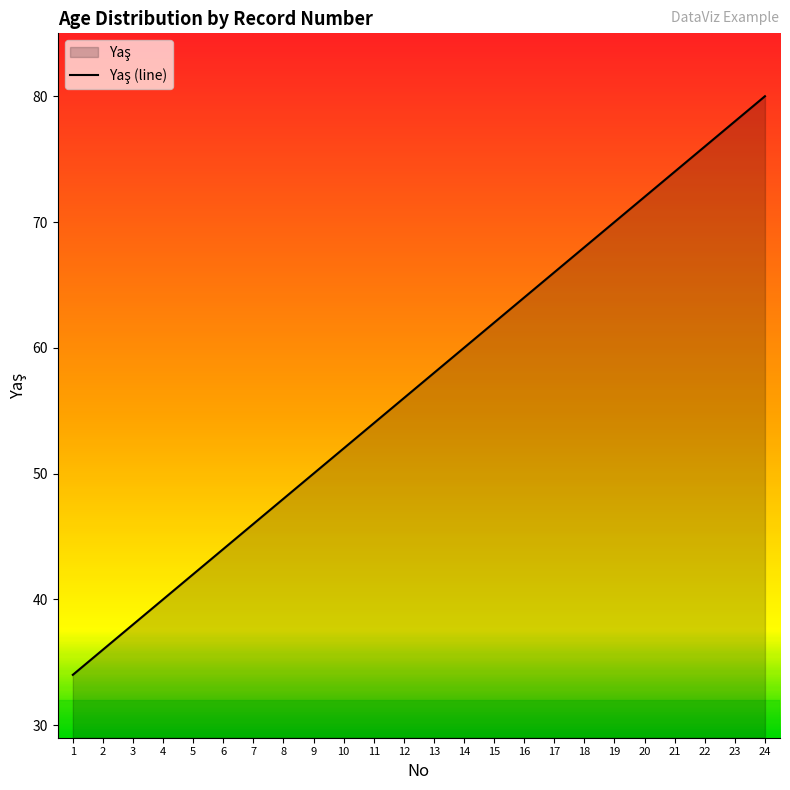

What is the smallest value displayed?

34